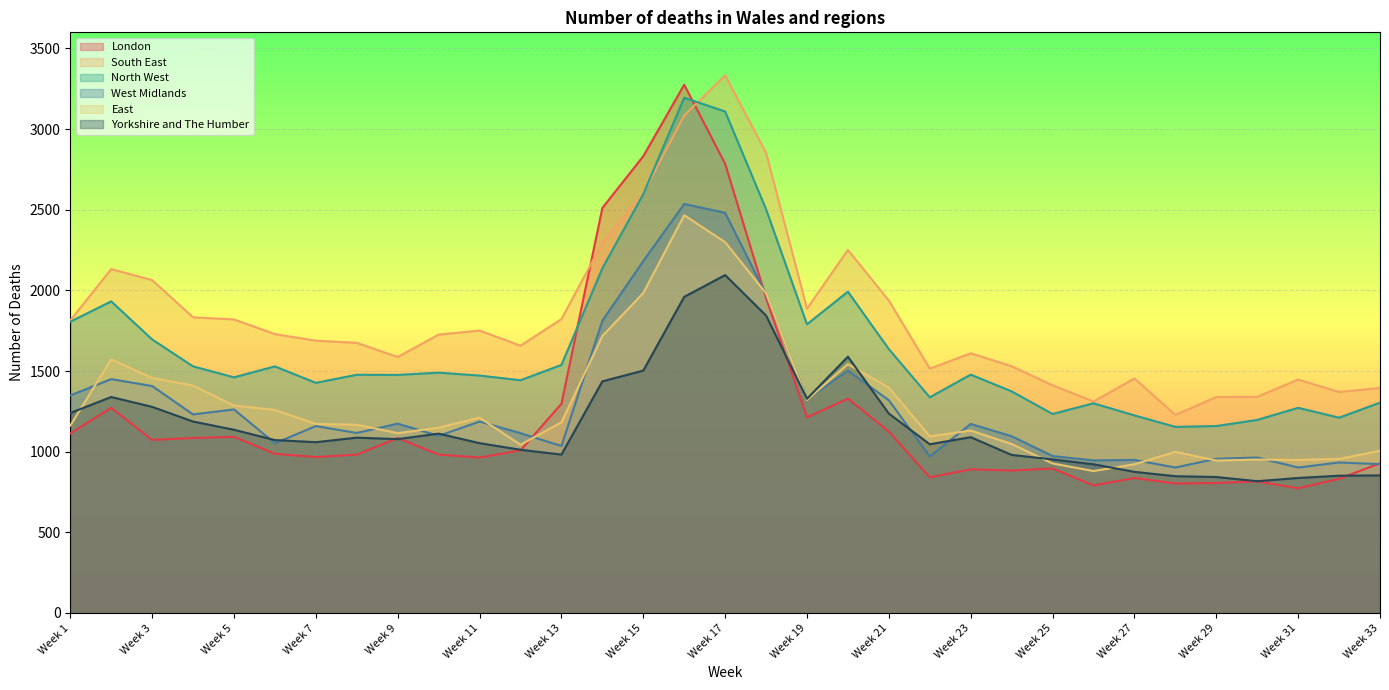

At Week 27, list the series in order from smallest to largest.

London, Yorkshire and The Humber, East, West Midlands, North West, South East